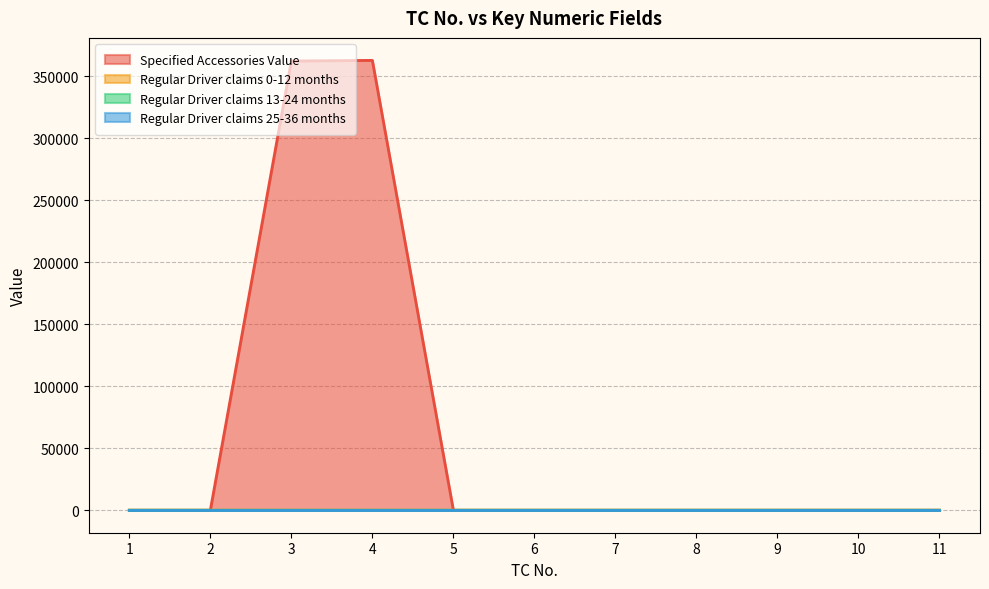

What is the highest value of the Regular Driver claims 13-24 months series?

3